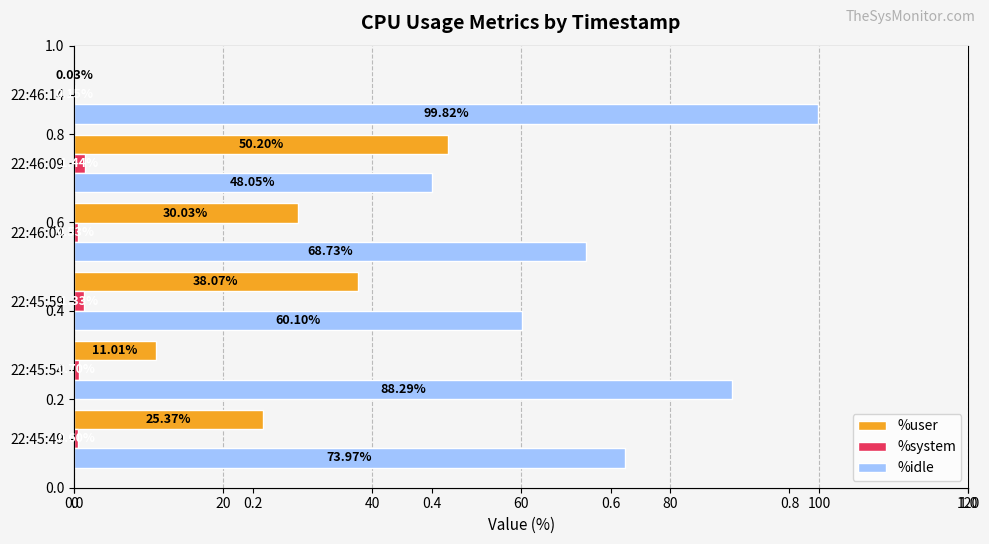

Which series has the largest range (max minus min)?

%idle